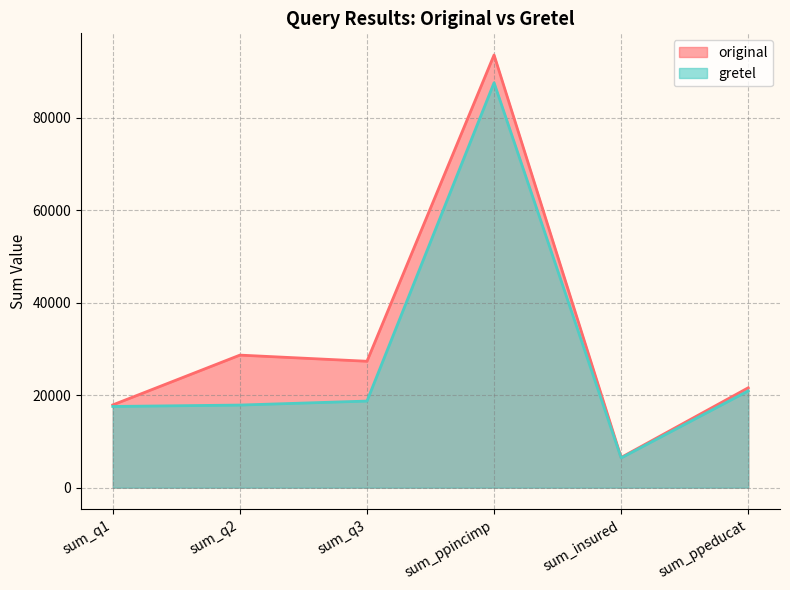

Does the chart display data point markers on the line(s)?

No